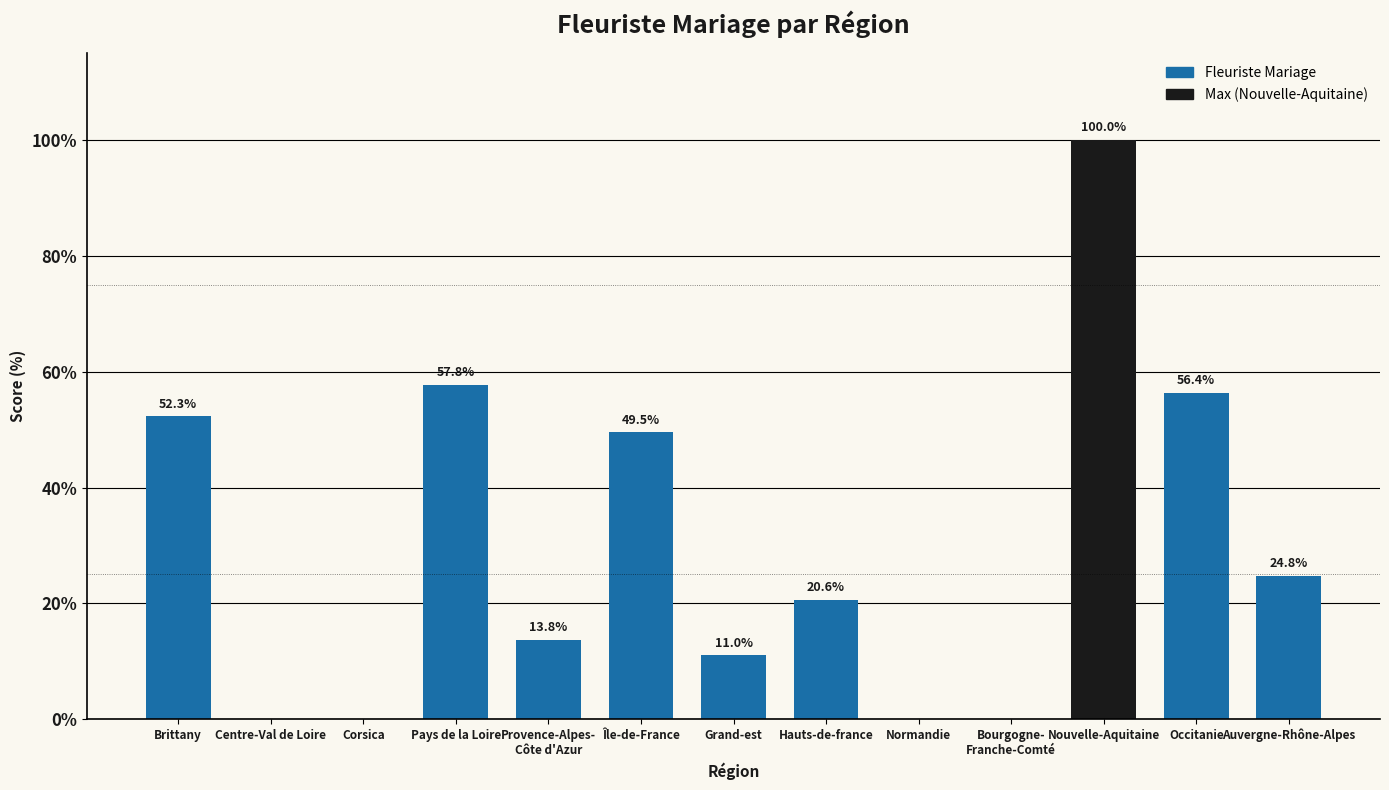

Reading right to left, transcribe all the data shown in this chart.

Auvergne-Rhône-Alpes=24.8	Occitanie=56.4	Nouvelle-Aquitaine=100.0	Bourgogne-
Franche-Comté=0.0	Normandie=0.0	Hauts-de-france=20.6	Grand-est=11.0	Île-de-France=49.5	Provence-Alpes-
Côte d'Azur=13.8	Pays de la Loire=57.8	Corsica=0.0	Centre-Val de Loire=0.0	Brittany=52.3